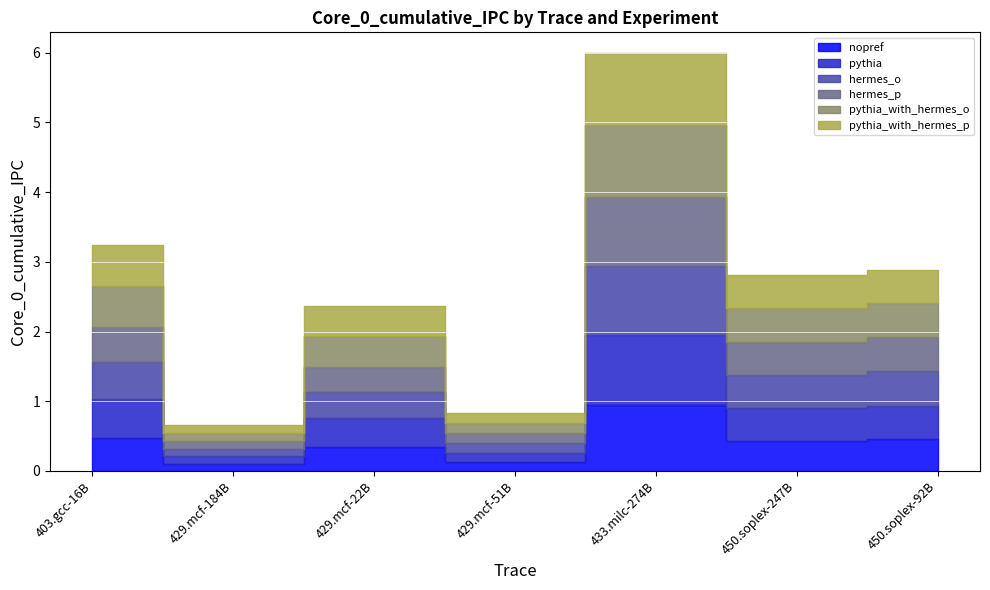

True or false: nopref and pythia_with_hermes_o cross at least once.

False